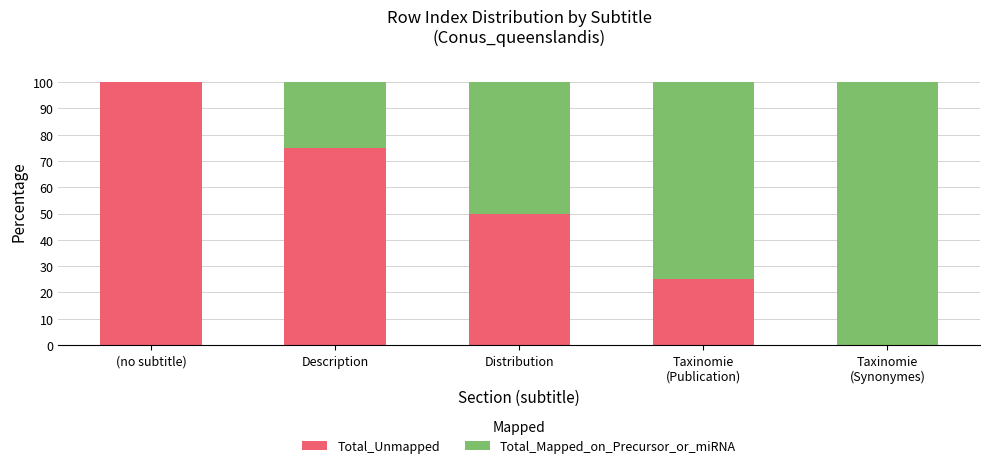

What is the total value across all series at Distribution?

100